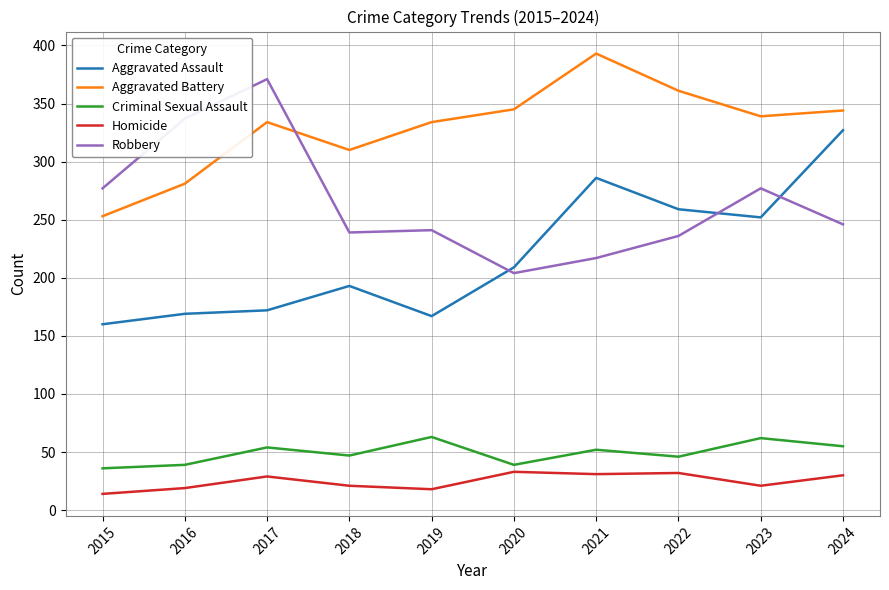

True or false: Criminal Sexual Assault and Aggravated Assault cross at least once.

False